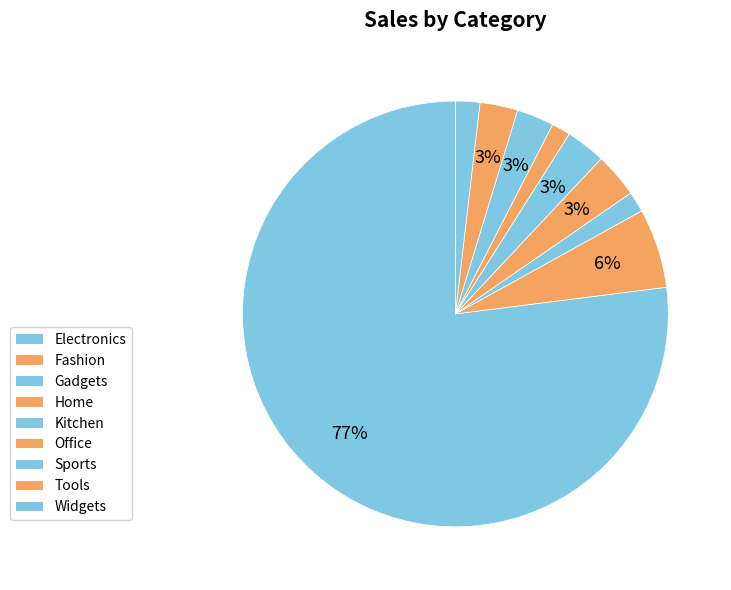

How many segments does this pie chart have?

9